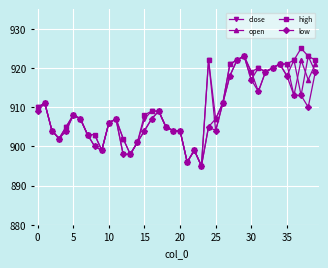

After their last crossing, which series has the higher values: close or open?

open